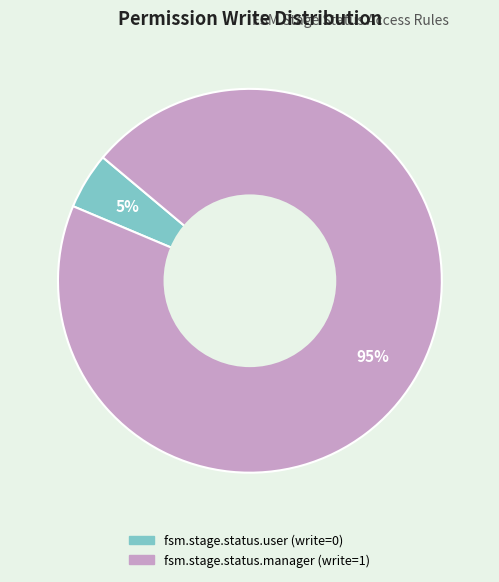

Is it true that fsm.stage.status.user is 5% of the pie?

True